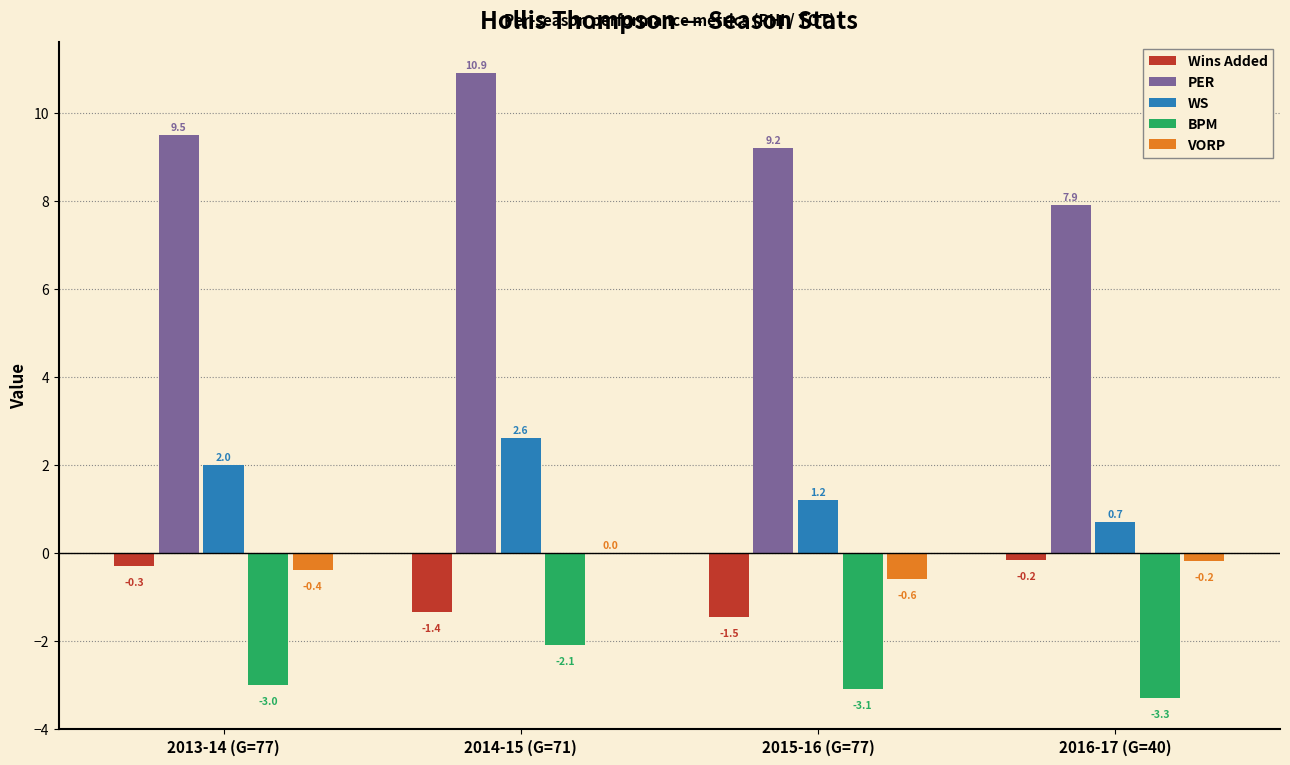

Is the value of VORP at 2013-14 (G=77) greater than the value of BPM at 2014-15 (G=71)?

Yes